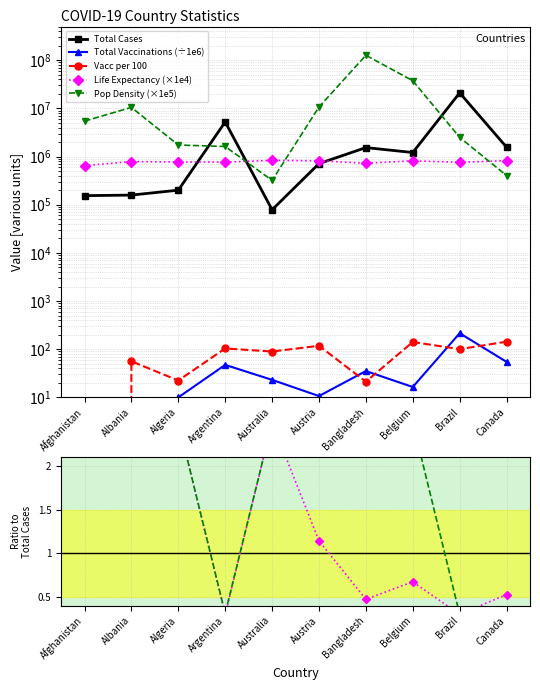

What position from the left is Austria?

6